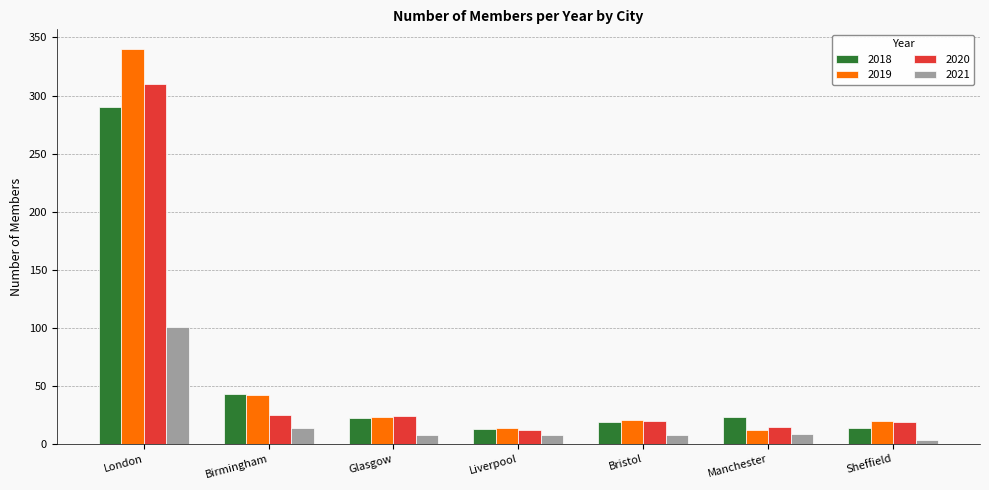

What is the spread (max minus min) of values at Liverpool?

6